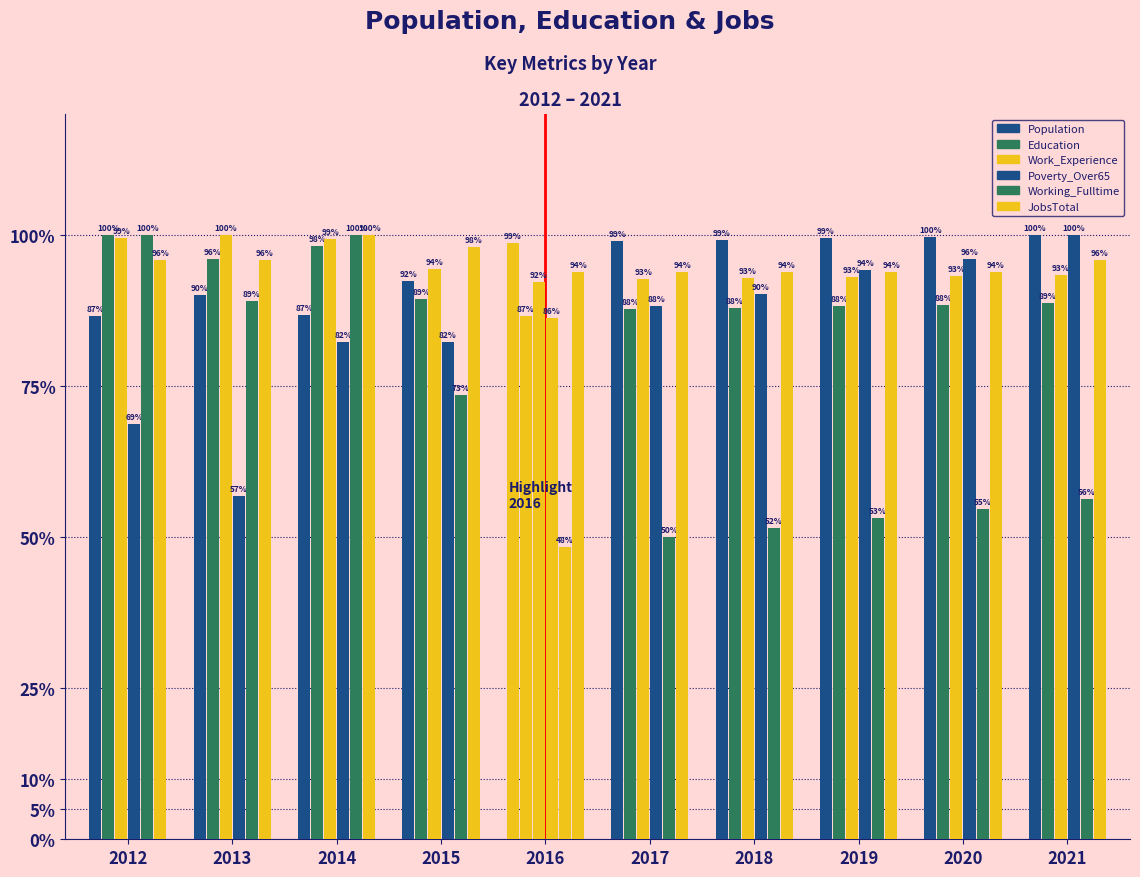

How many data points does each series have?

10